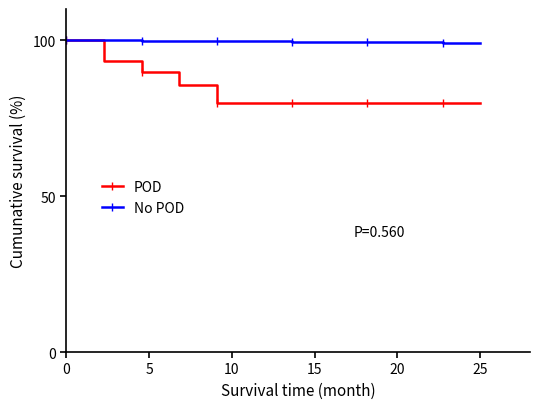

What is the greatest value displayed?

100.0